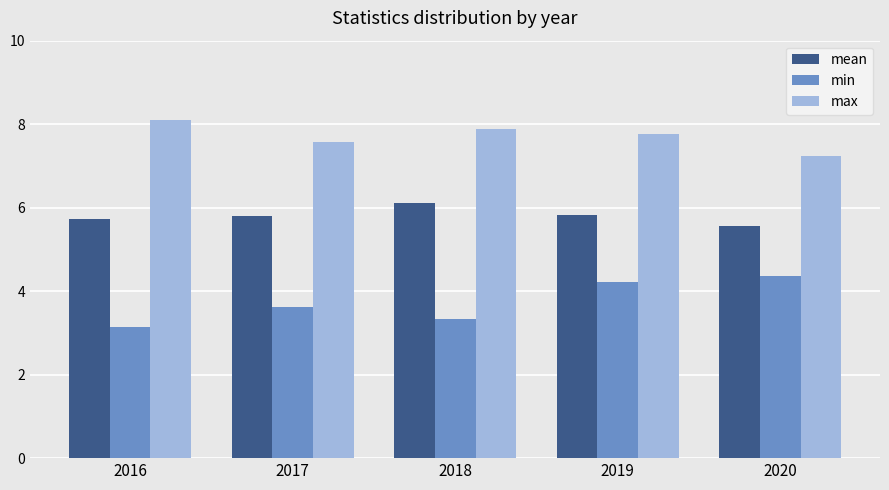

Does the chart contain stacked bars?

No